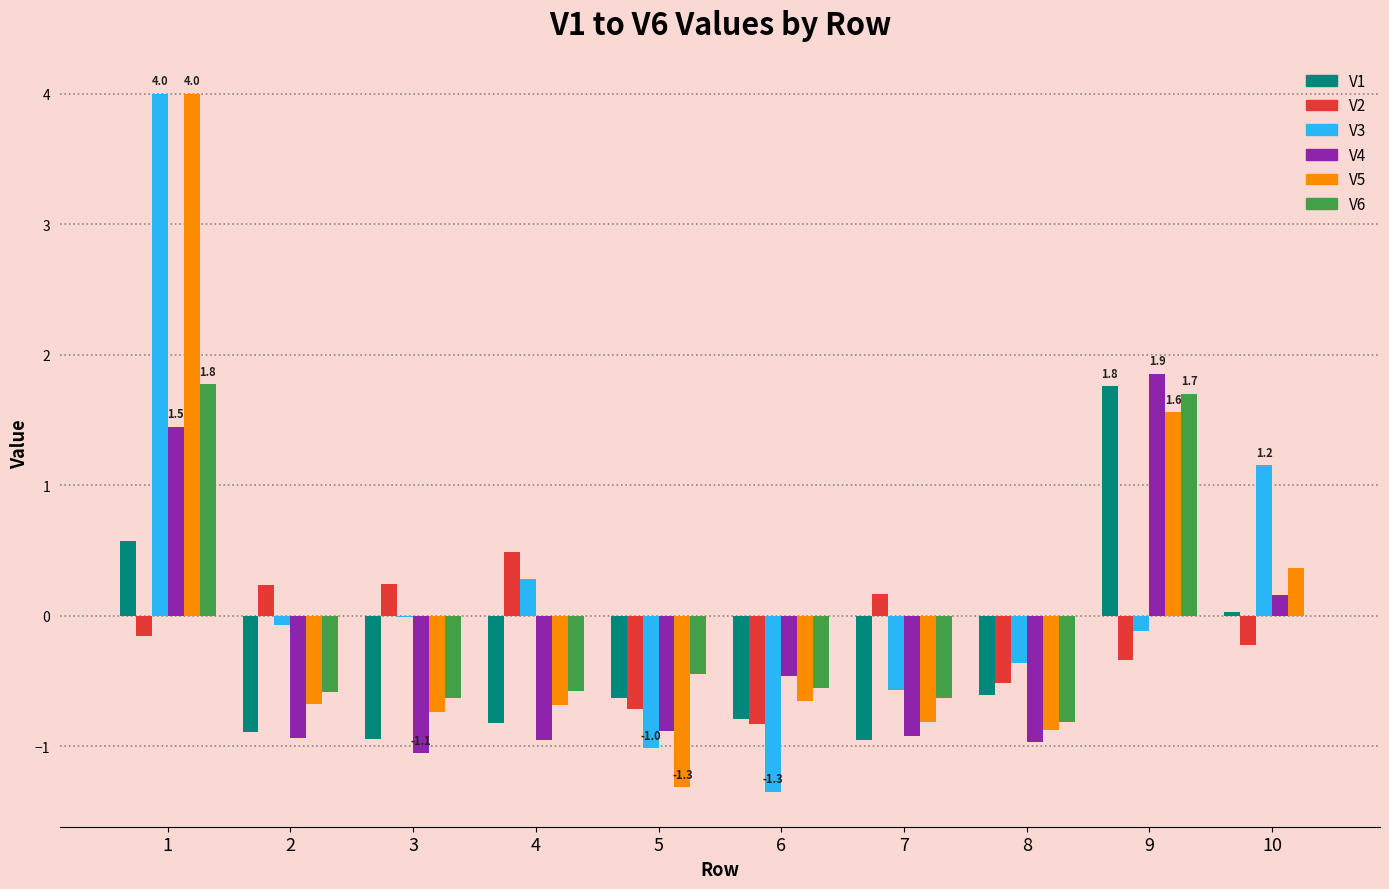

At which label does V1 reach its peak?

9